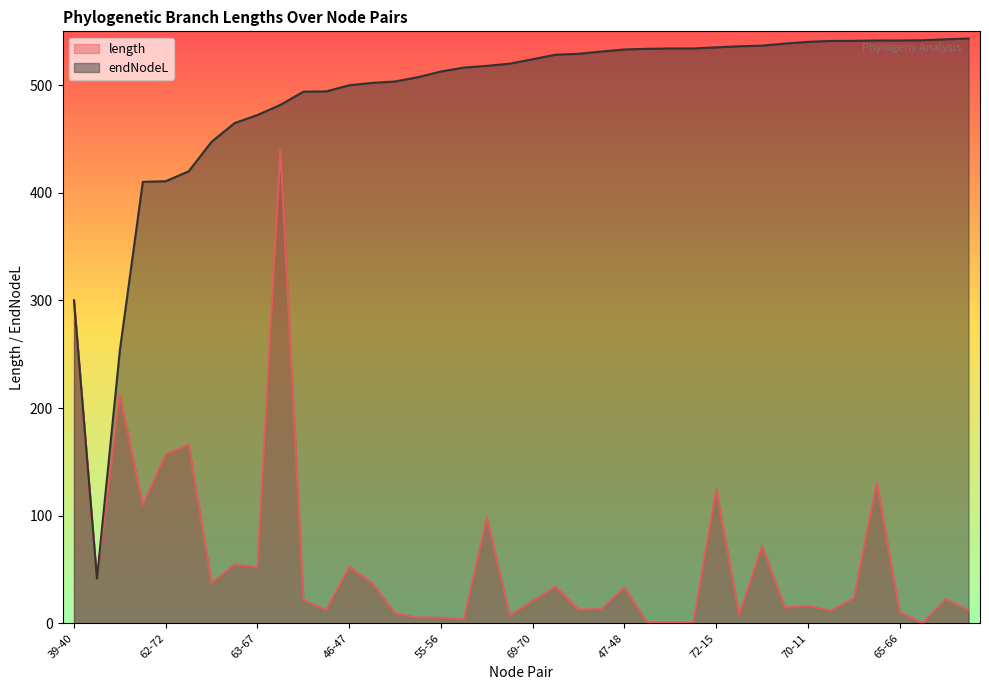

Between 39-40 and 64-5, which is larger?

39-40